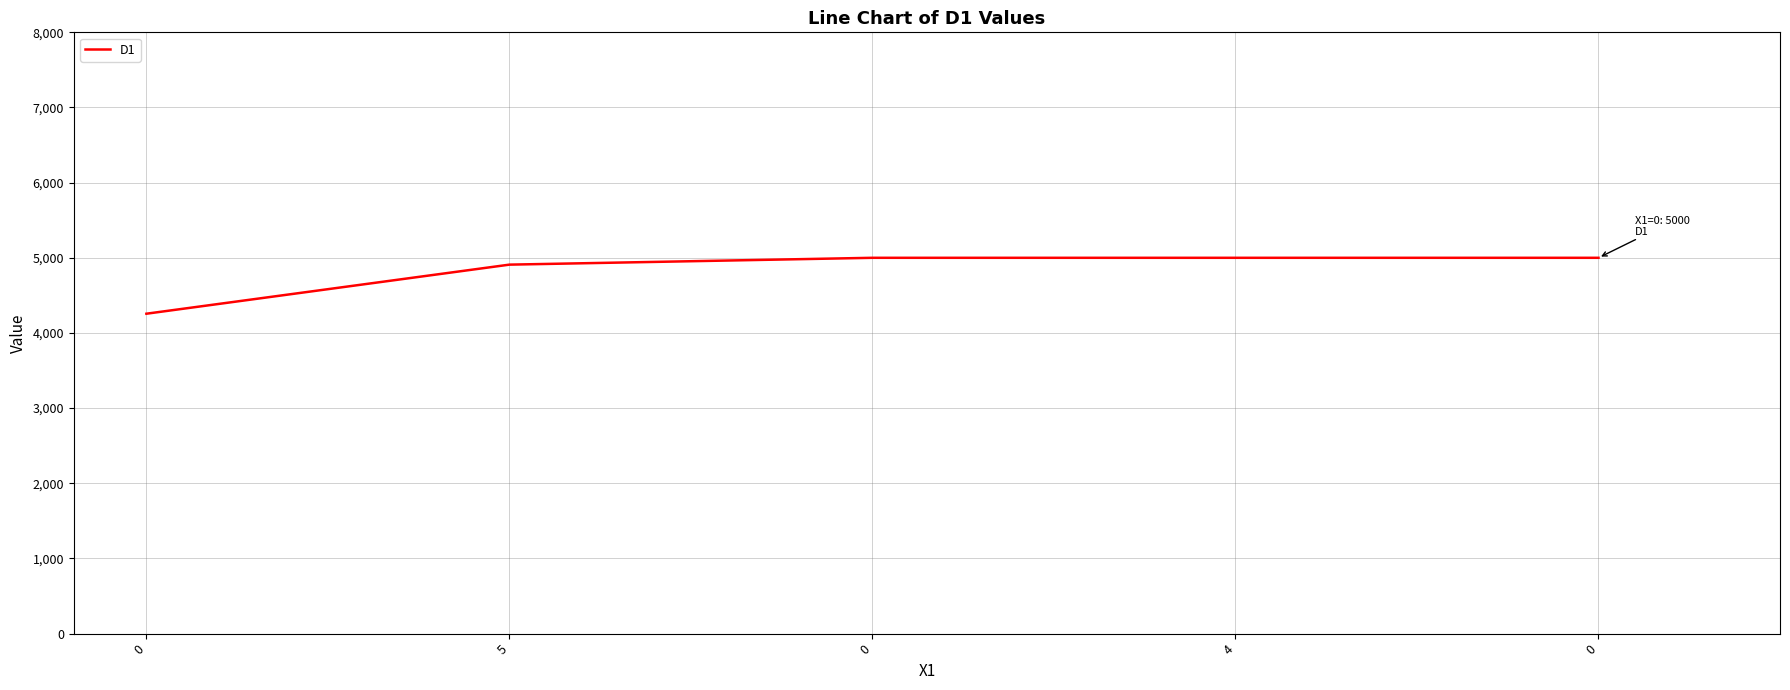

Is it true that the value at 4 is 2262?

False